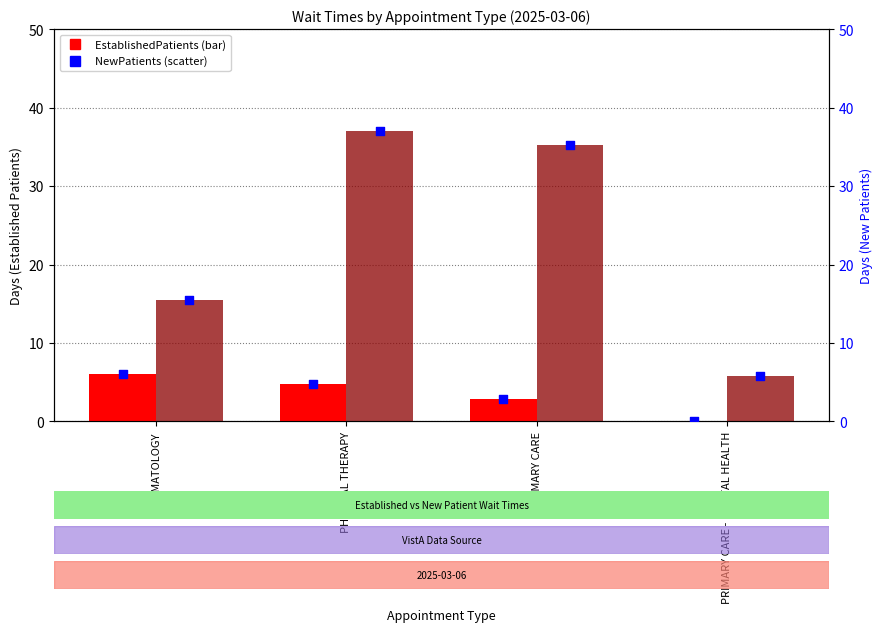

Which series reaches the minimum Y coordinate?

EstablishedPatients